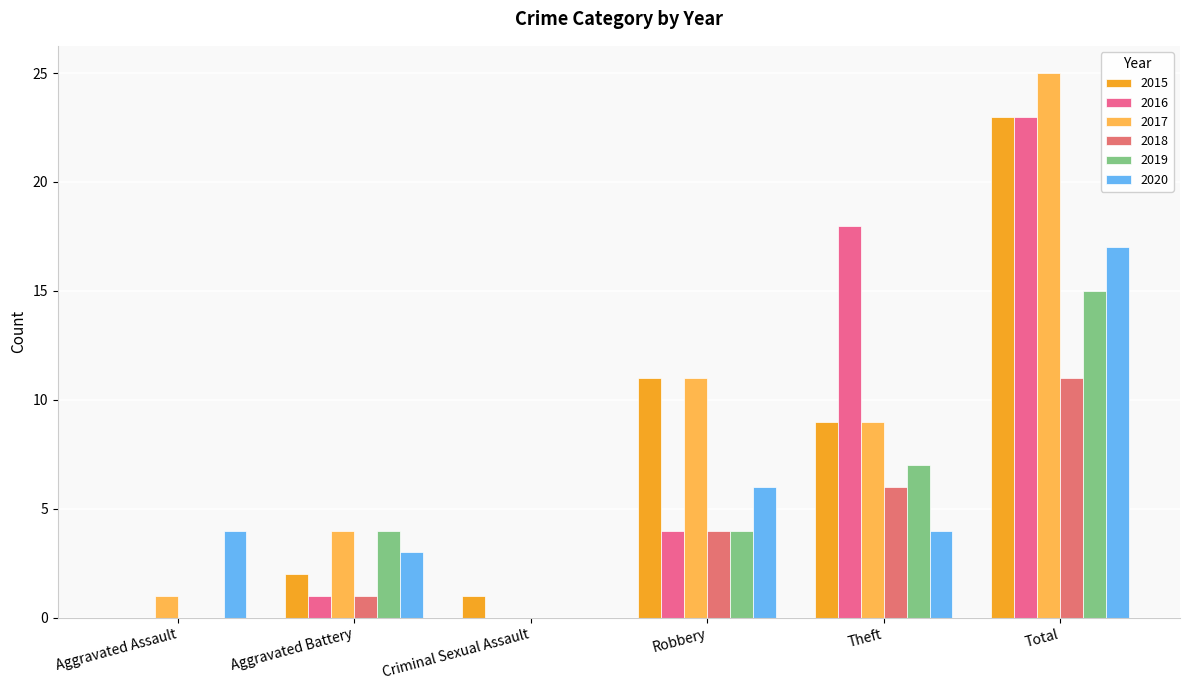

Reading left to right, extract all data points from this chart.

2015: Aggravated Assault=0	Aggravated Battery=2	Criminal Sexual Assault=1	Robbery=11	Theft=9	Total=23
2016: Aggravated Assault=0	Aggravated Battery=1	Criminal Sexual Assault=0	Robbery=4	Theft=18	Total=23
2017: Aggravated Assault=1	Aggravated Battery=4	Criminal Sexual Assault=0	Robbery=11	Theft=9	Total=25
2018: Aggravated Assault=0	Aggravated Battery=1	Criminal Sexual Assault=0	Robbery=4	Theft=6	Total=11
2019: Aggravated Assault=0	Aggravated Battery=4	Criminal Sexual Assault=0	Robbery=4	Theft=7	Total=15
2020: Aggravated Assault=4	Aggravated Battery=3	Criminal Sexual Assault=0	Robbery=6	Theft=4	Total=17